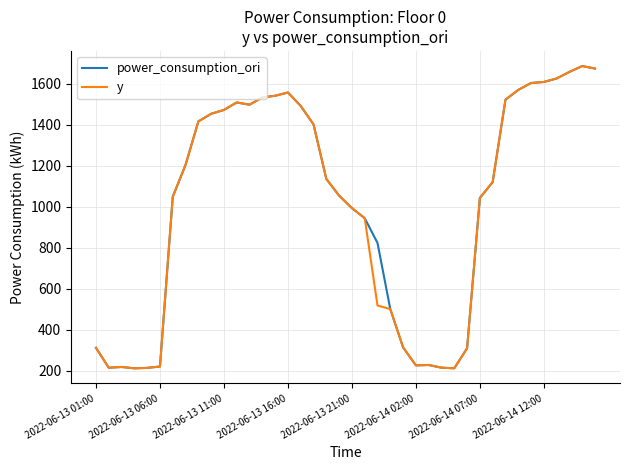

What is the maximum value for power_consumption_ori?

1685.6